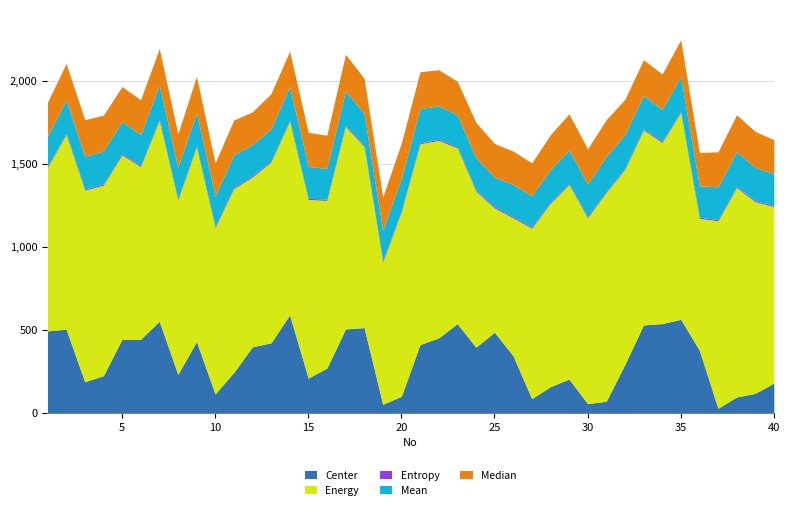

At which label does Center first exceed 378?

1